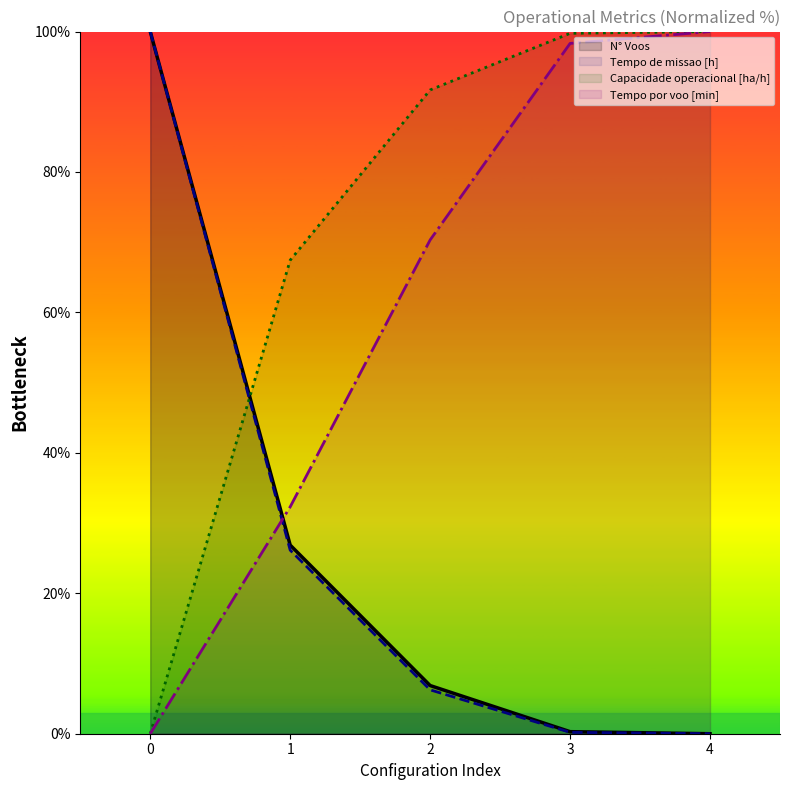

True or false: Tempo util [h] and Tempo de missao [h] intersect in this chart.

False